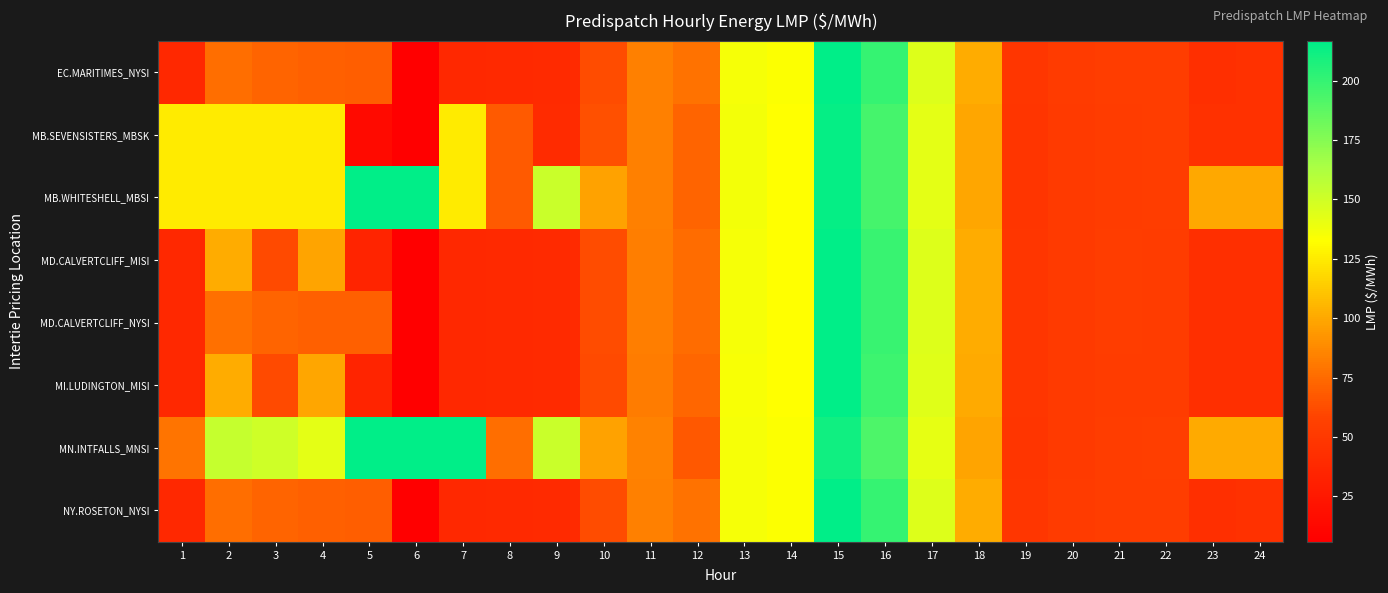

What is the spread (max minus min) of values at 23?

57.9